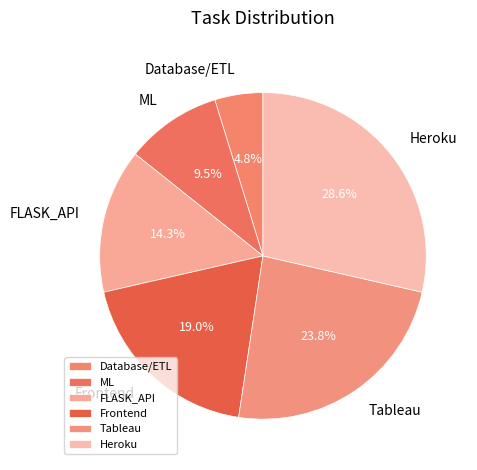

Between Tableau and ML, which is larger?

Tableau